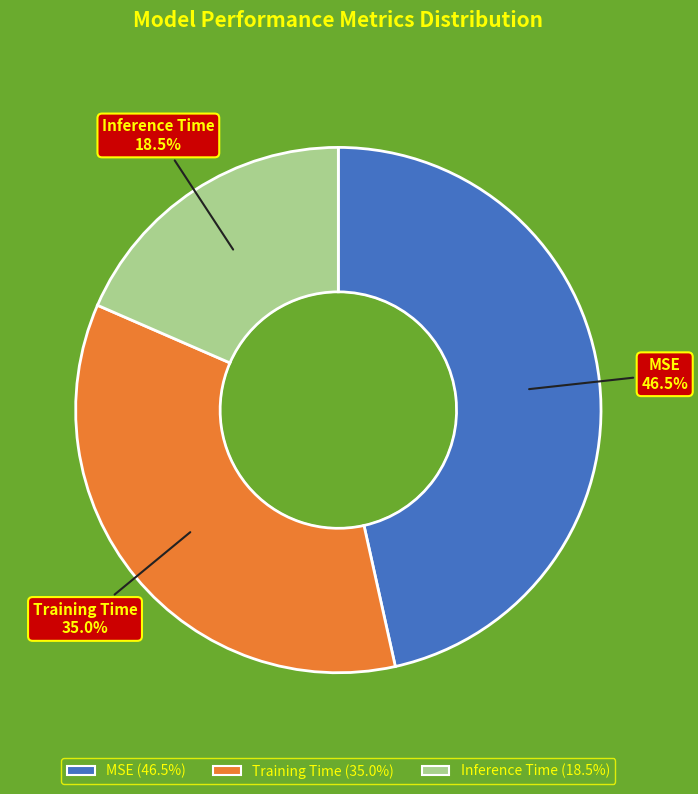

Which has a higher value, Inference Time or MSE?

MSE